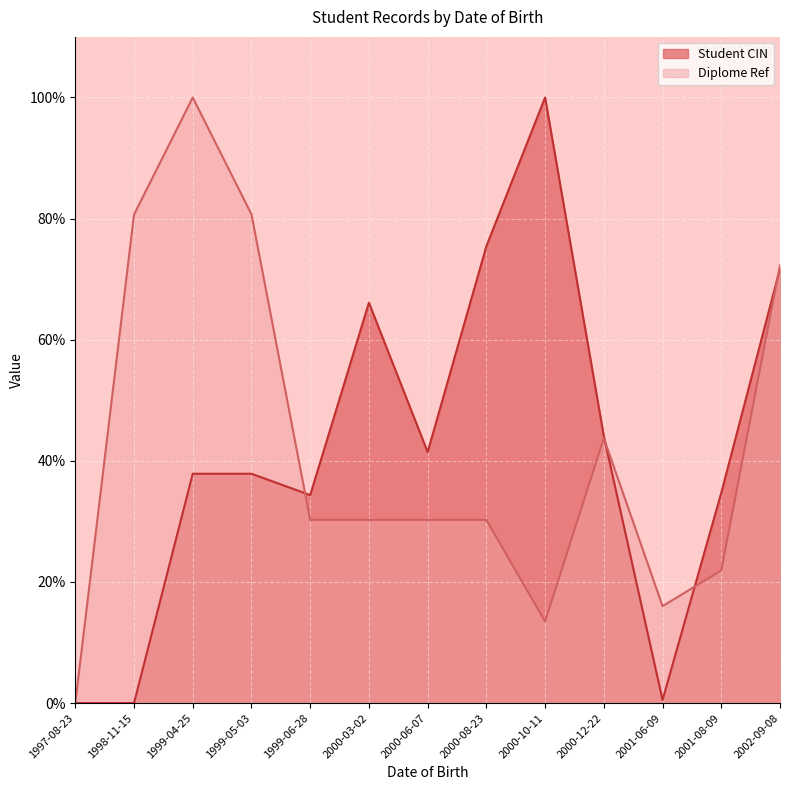

What is the difference between the maximum and minimum values in the Student CIN series?

100.0